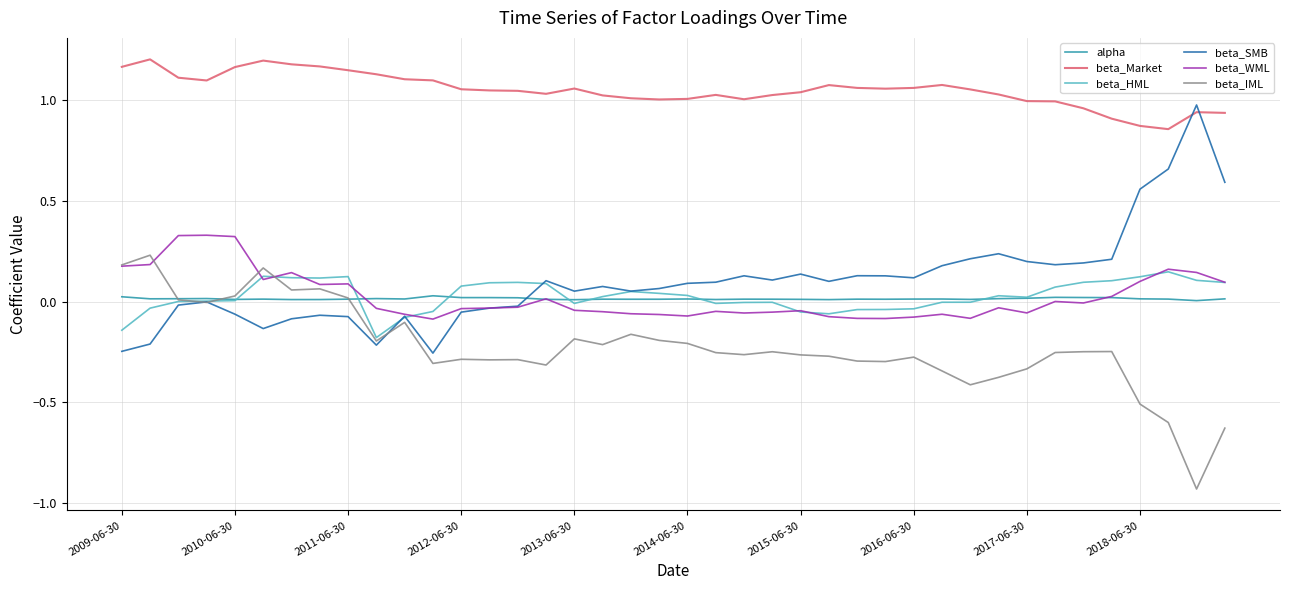

Is this an area chart (filled region under the line)?

No